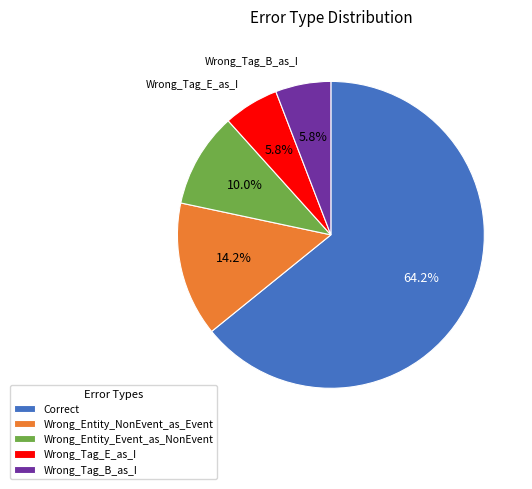

To the nearest percent, what percentage of the pie is Wrong_Entity_NonEvent_as_Event?

14%